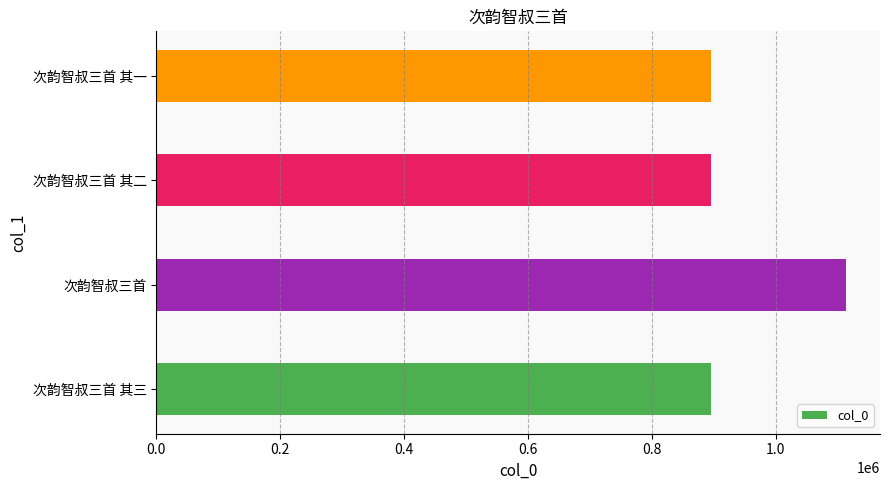

What is the greatest value displayed?

1112810